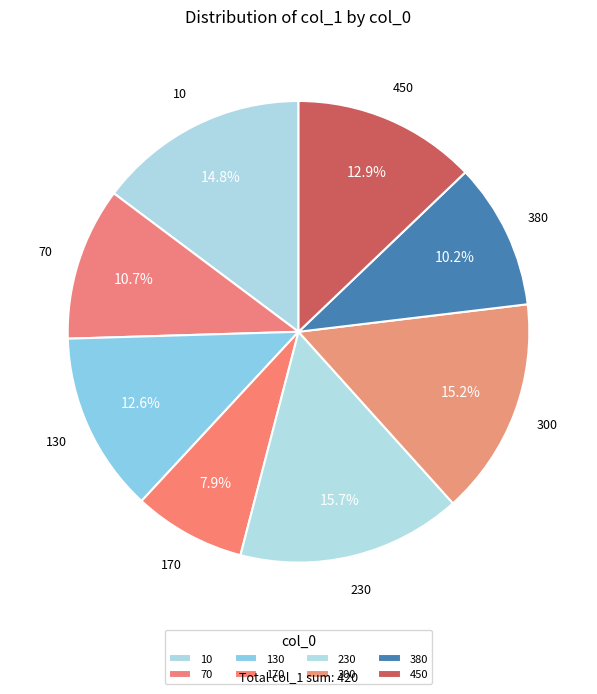

How many slices are in this pie chart?

8